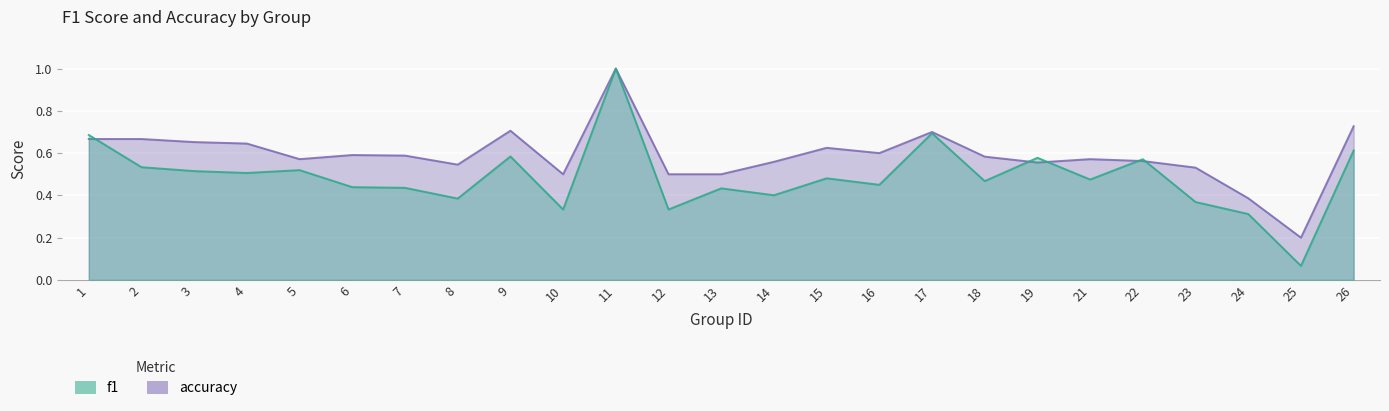

What is the sum of all accuracy values?

14.7